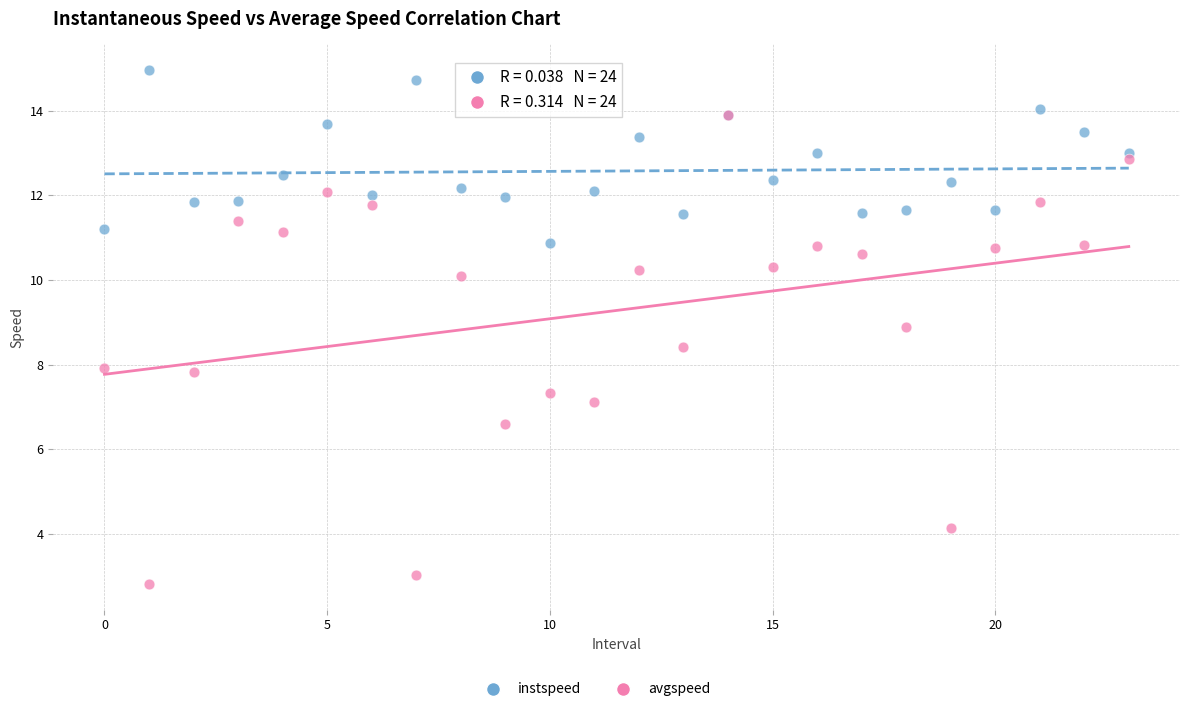

Which series has the widest spread of Y values?

avgspeed